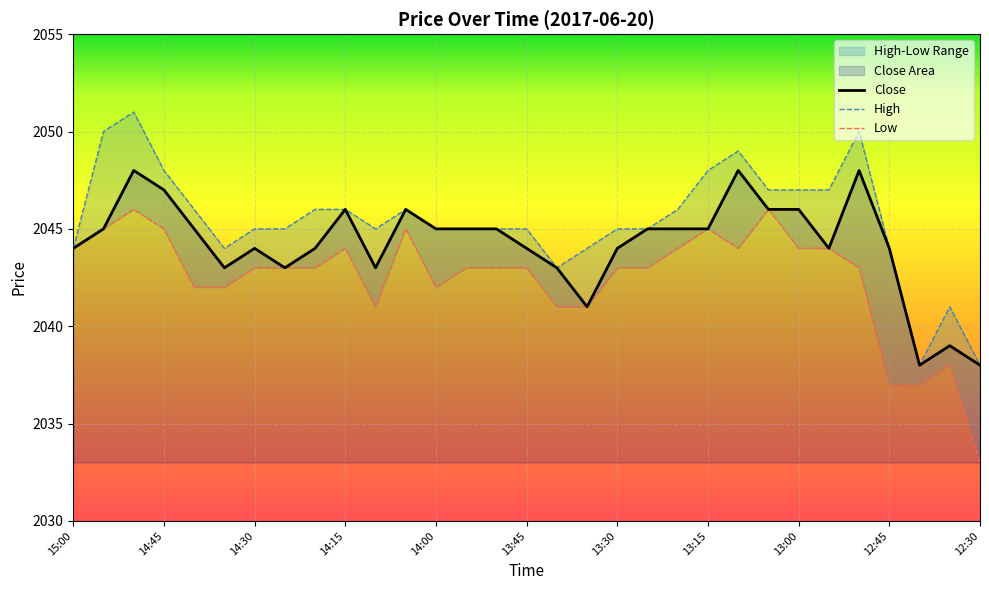

What is the greatest value displayed?

2051